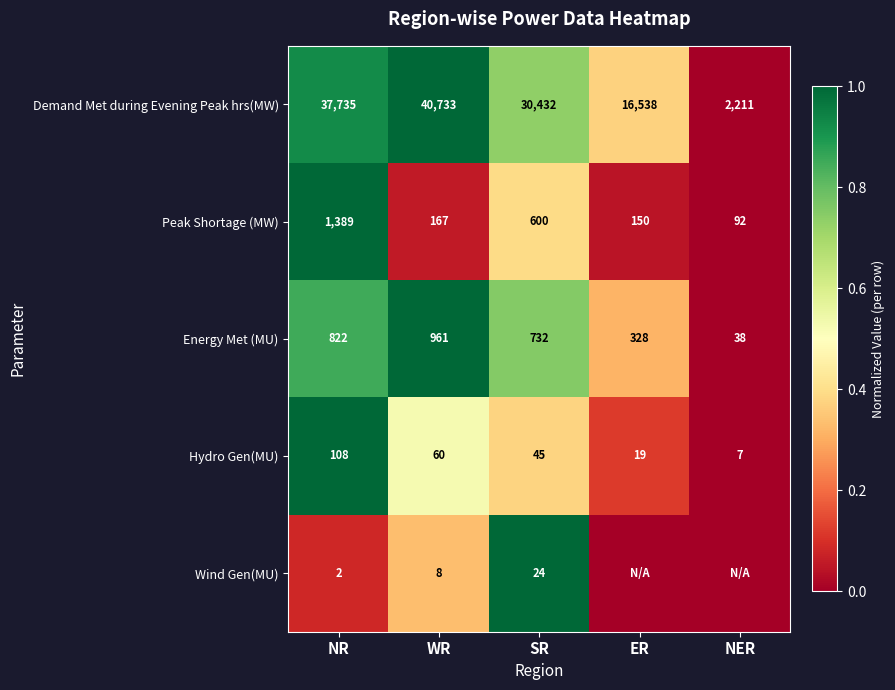

True or false: Peak Shortage (MW) has a value of 341 at SR.

False